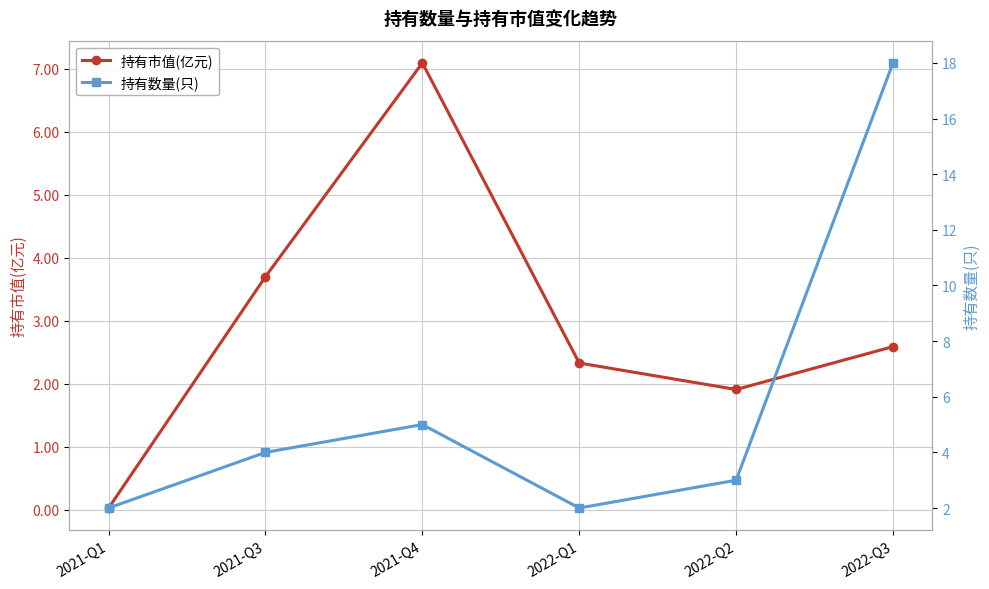

What is the difference between the second highest and second lowest values in the 持有市值(亿元) series?

1.8